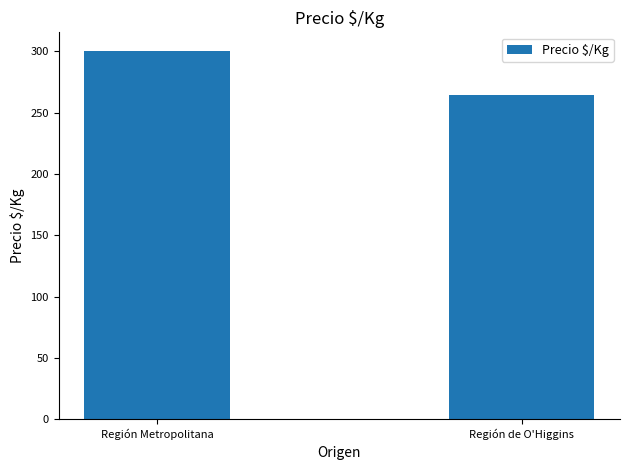

Approximately how many times larger is the value at Región de O'Higgins compared to Región Metropolitana?

0.9